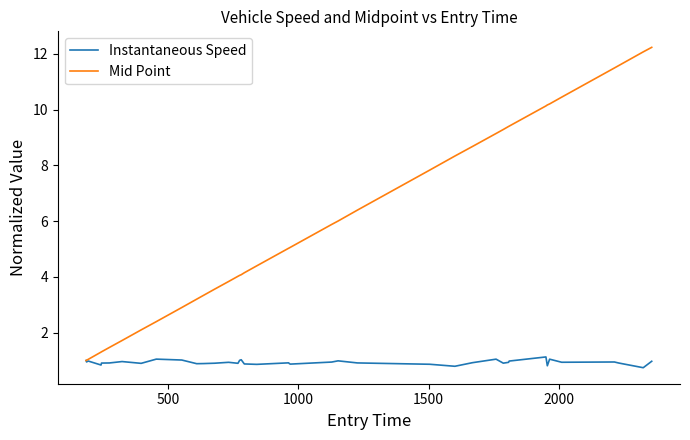

At how many categories does at least one series exceed 9?

12